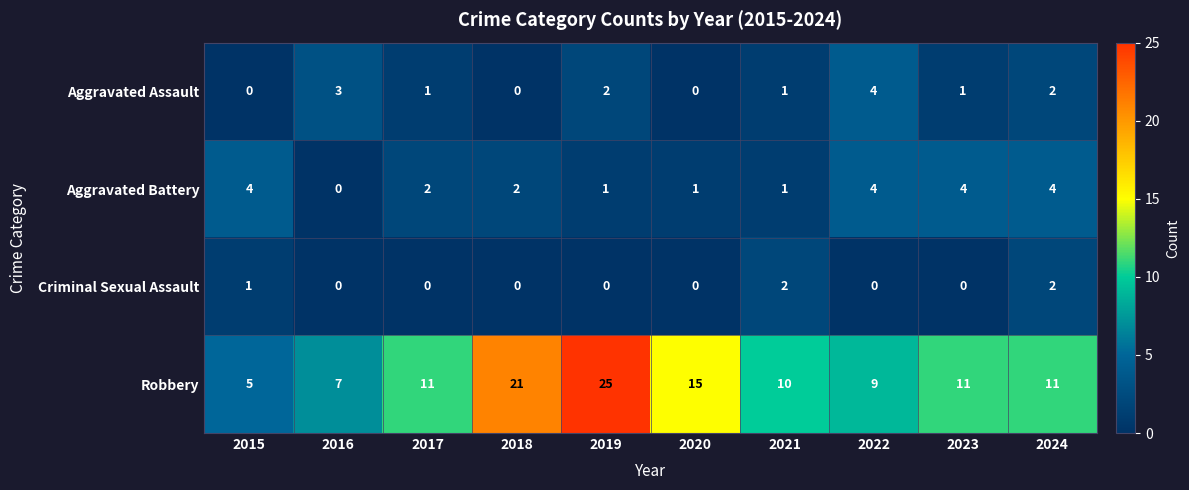

How many positive values does the Criminal Sexual Assault series have?

3